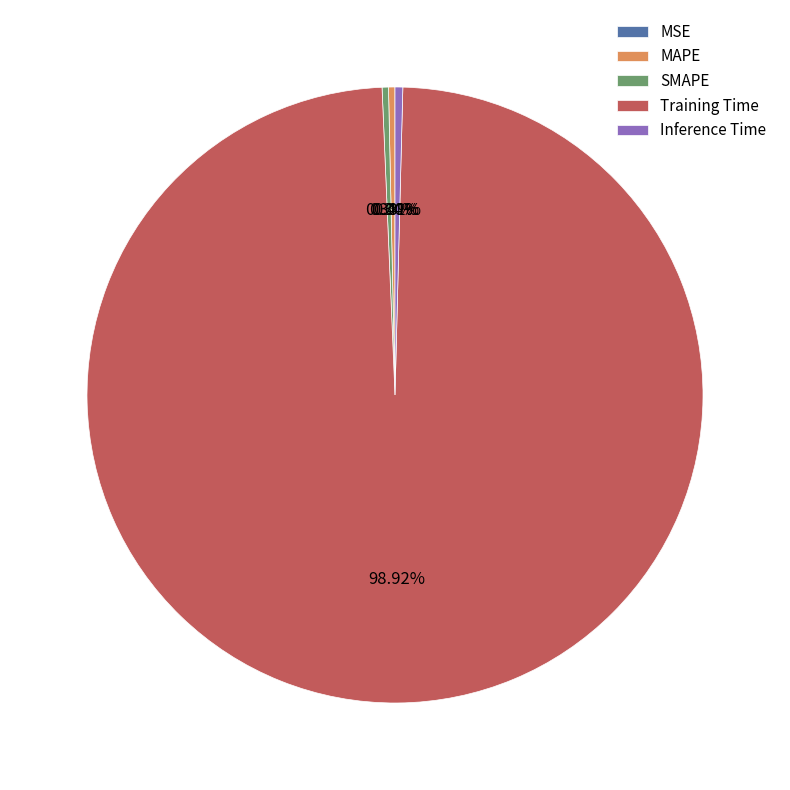

Is the sum of SMAPE and Inference Time greater than half?

No